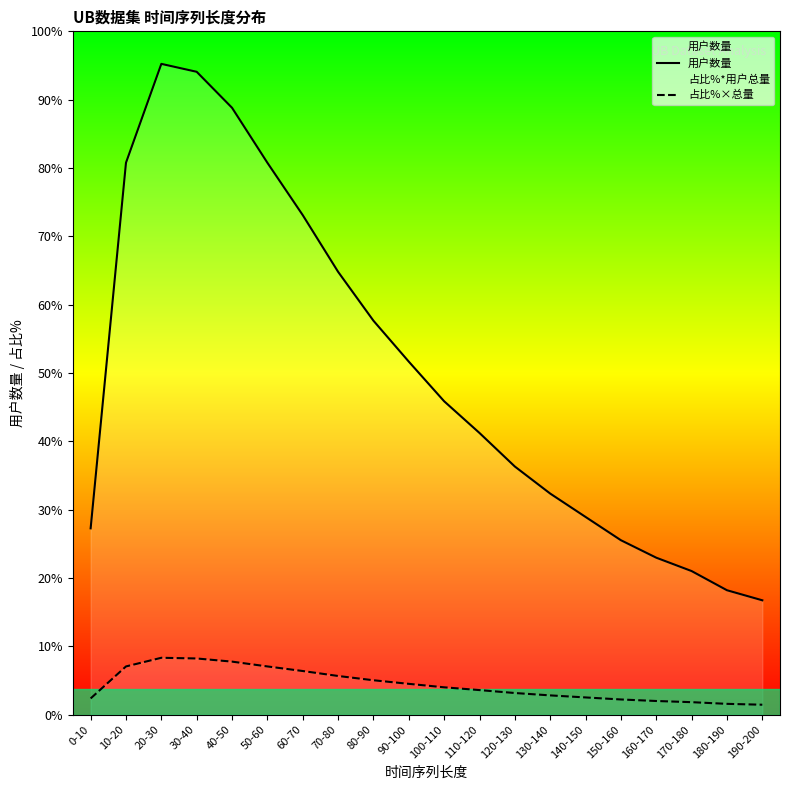

Reading right to left, extract all data points from this chart.

用户数量: 14480.0	15753.0	18179.0	19871.0	22081.0	25027.0	27983.0	31405.0	35650.0	39663.0	44676.0	49855.0	56042.0	63214.0	69839.0	76793.0	81349.0	82352.0	69844.0	23584.0
占比%×总量: 1267.3	1378.7	1591.0	1739.1	1932.5	2190.4	2449.1	2748.6	3120.1	3471.3	3910.1	4363.3	4904.8	5532.5	6112.3	6721.0	7119.7	7207.5	6112.8	2064.1